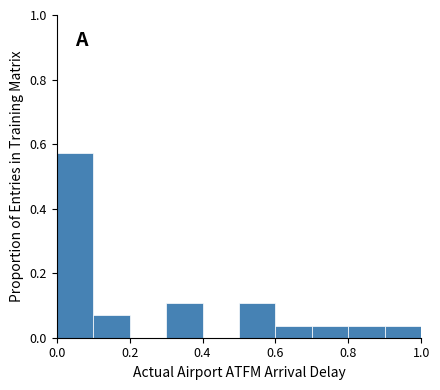

Reading left to right, list every bar in this chart as the range it spans on the x-axis followed by its height. The values are not printed on the chart, so give them approximately, as read against the axis.

0.0 to 0.1: 0.58
0.1 to 0.2: 0.08
0.2 to 0.3: 0
0.3 to 0.4: 0.10
0.4 to 0.5: 0
0.5 to 0.6: 0.10
0.6 to 0.7: 0.04
0.7 to 0.8: 0.04
0.8 to 0.9: 0.04
0.9 to 1.0: 0.04